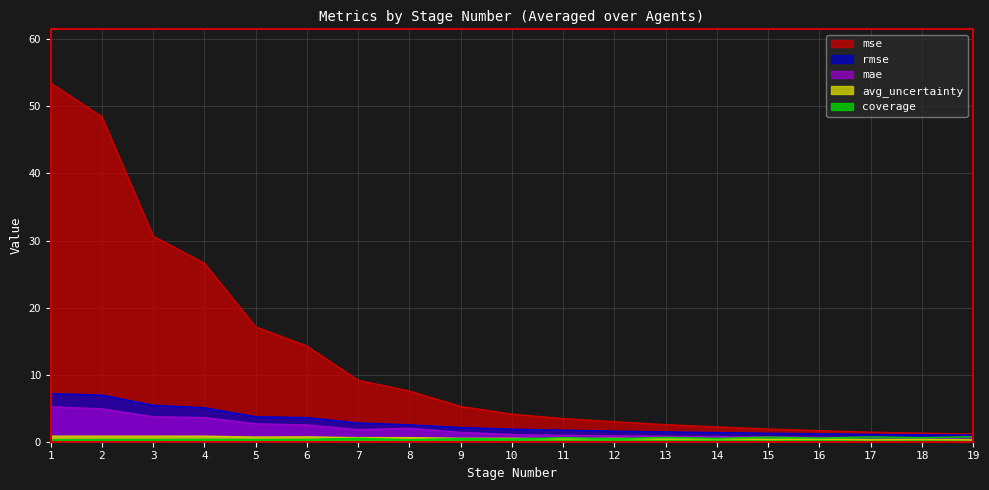

At 17, list the series in order from largest to smallest.

mse, rmse, coverage, mae, avg_uncertainty